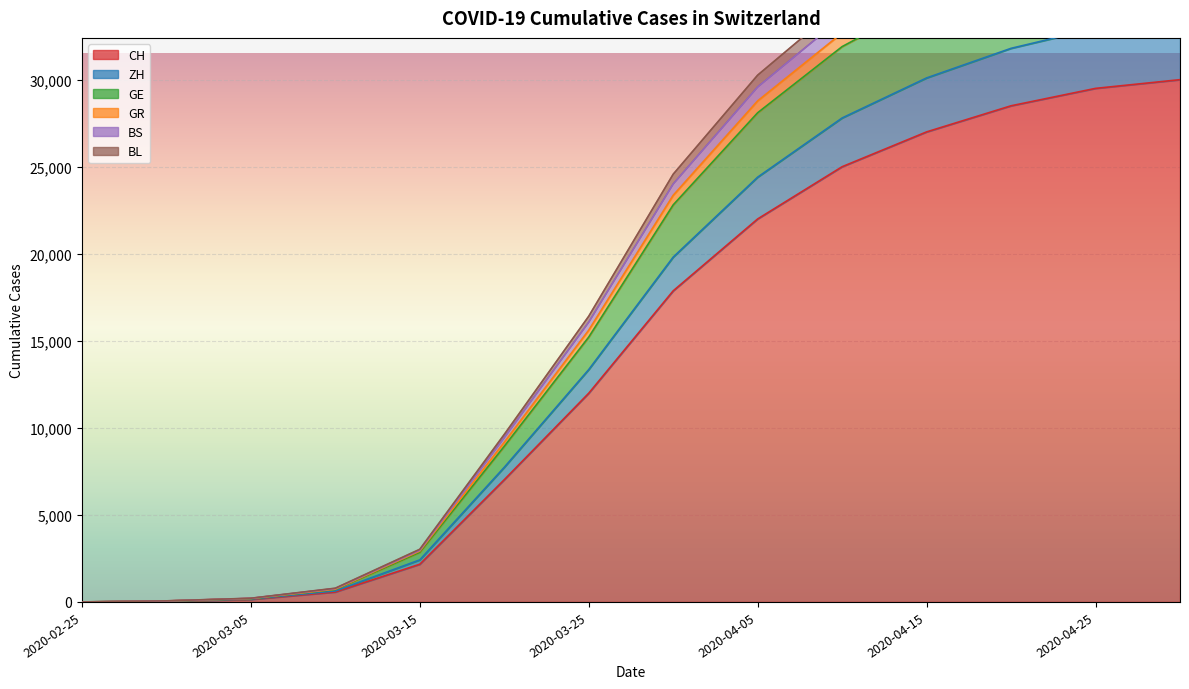

List the labels in order of BS value, largest first.

2020-04-30, 2020-04-25, 2020-04-20, 2020-04-15, 2020-04-10, 2020-04-05, 2020-03-31, 2020-03-25, 2020-03-20, 2020-03-15, 2020-03-10, 2020-03-05, 2020-03-01, 2020-02-25